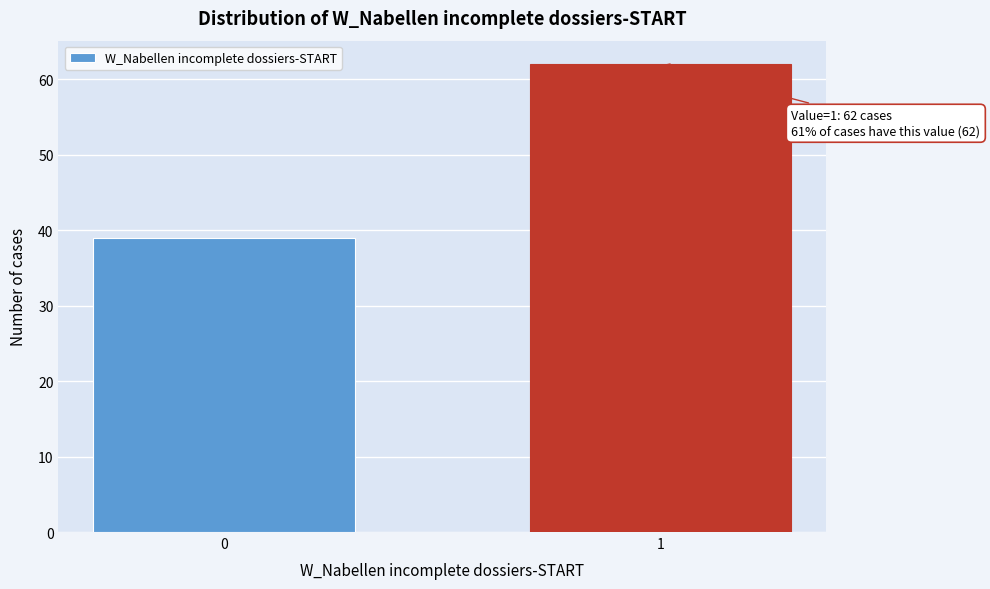

Reading left to right, what are all the values shown in this chart?

0=39	1=62